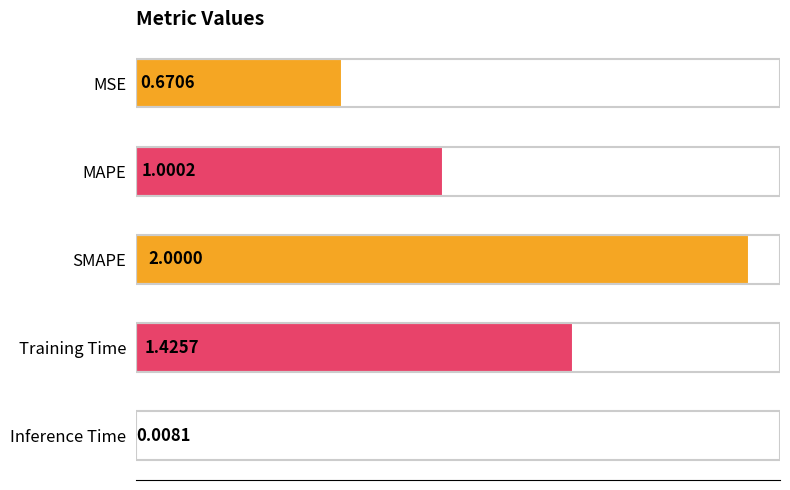

At which label is the value closest to 1?

MAPE